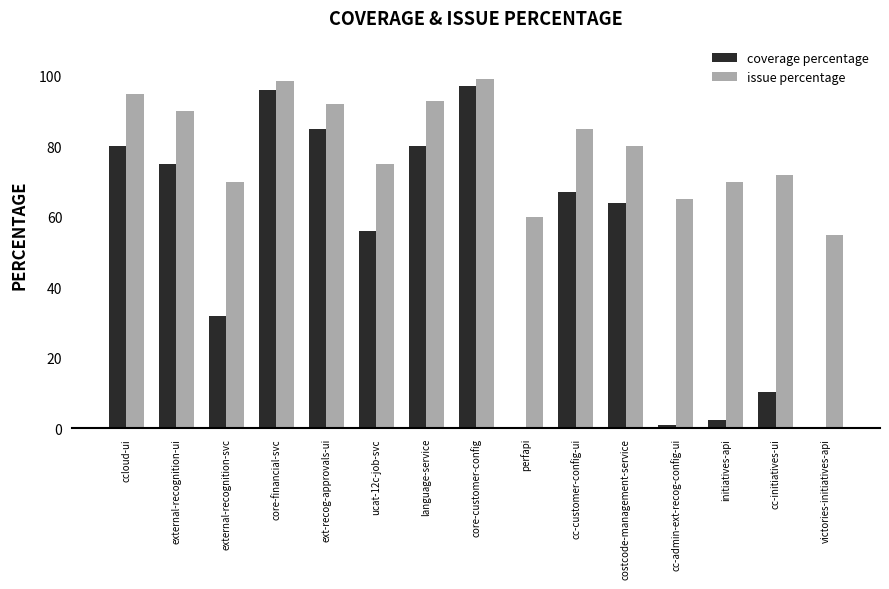

What is the difference between the second highest and minimum values in the issue percentage series?

43.5